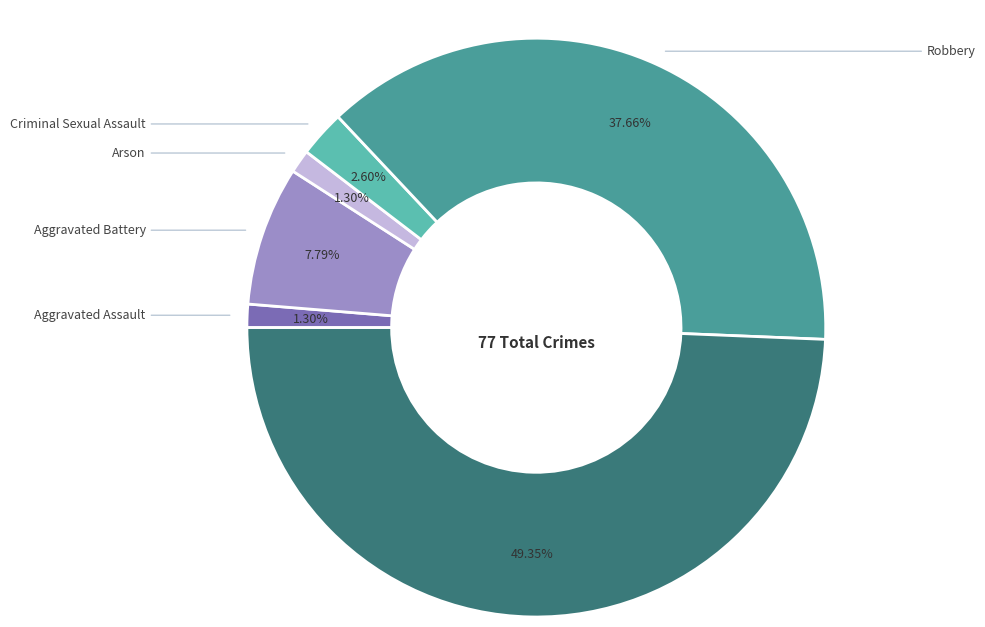

Does any single category account for the majority?

No